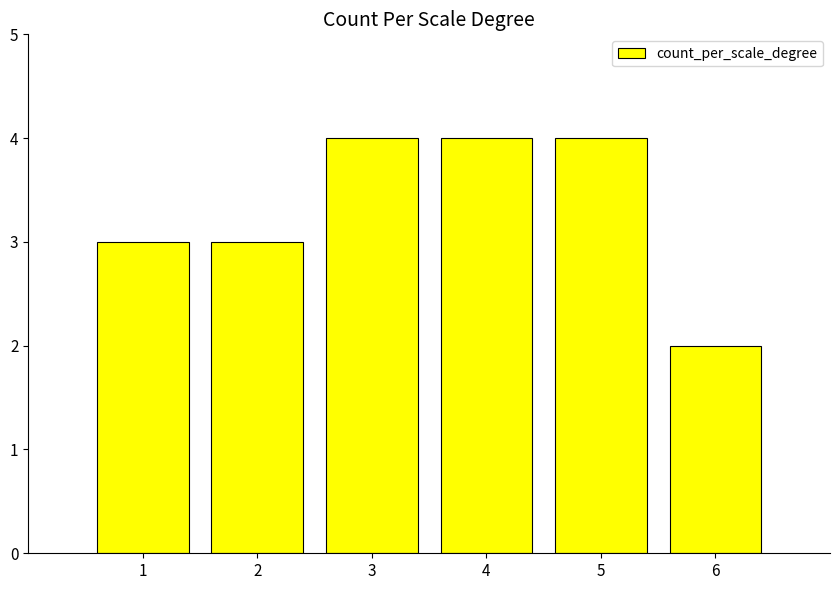

What is the difference between the maximum and minimum values?

2